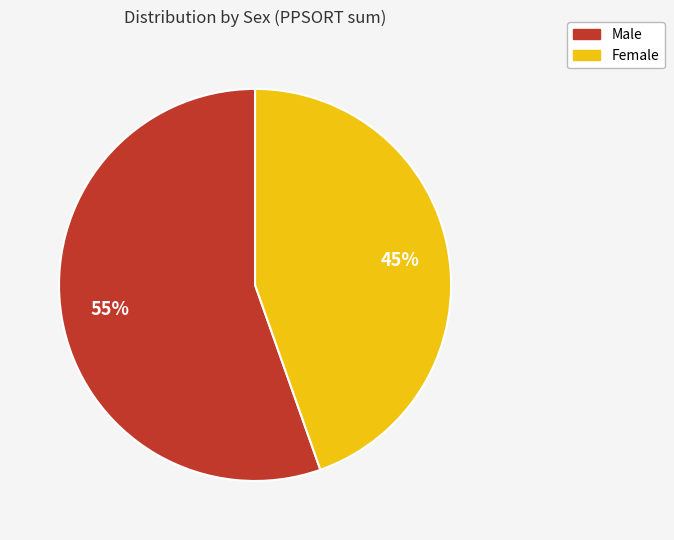

To the nearest percent, what is the average slice percentage?

50%